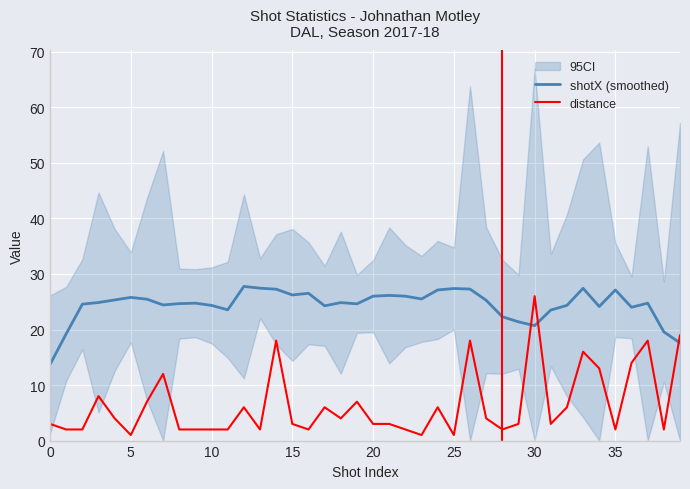

The value of distance at 16 is 3.1. True or false?

False